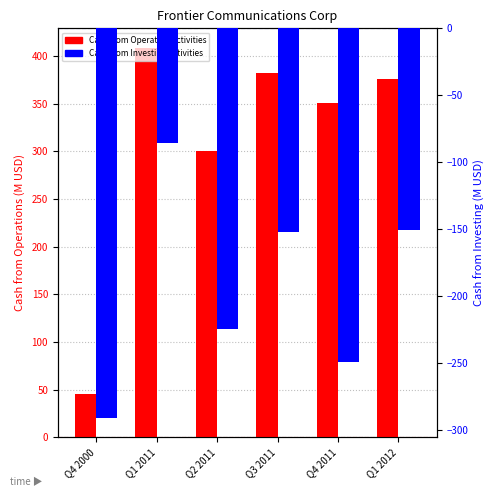

What is the maximum value shown in the chart?

408.4